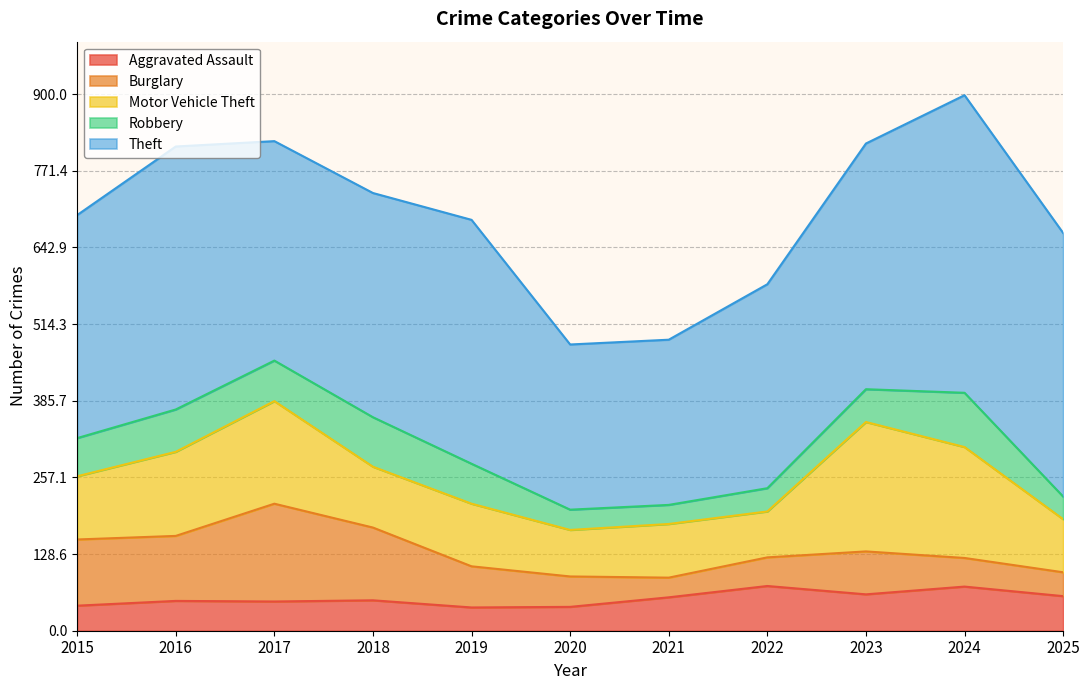

What are all the series names shown in the legend?

Aggravated Assault, Burglary, Motor Vehicle Theft, Robbery, Theft